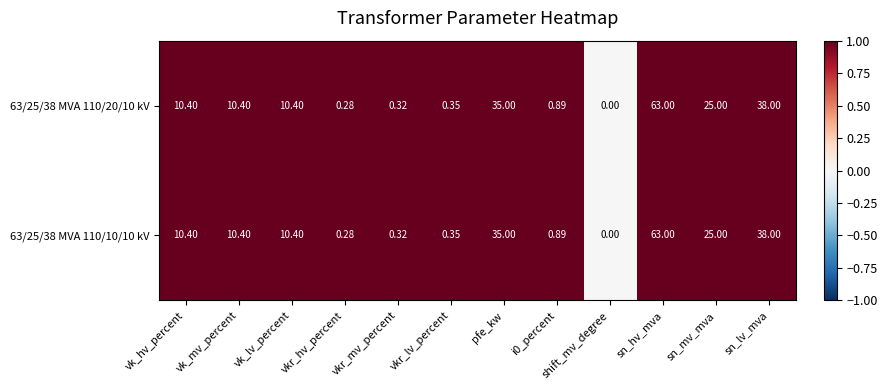

At which category is the sum across all series the highest?

sn_hv_mva